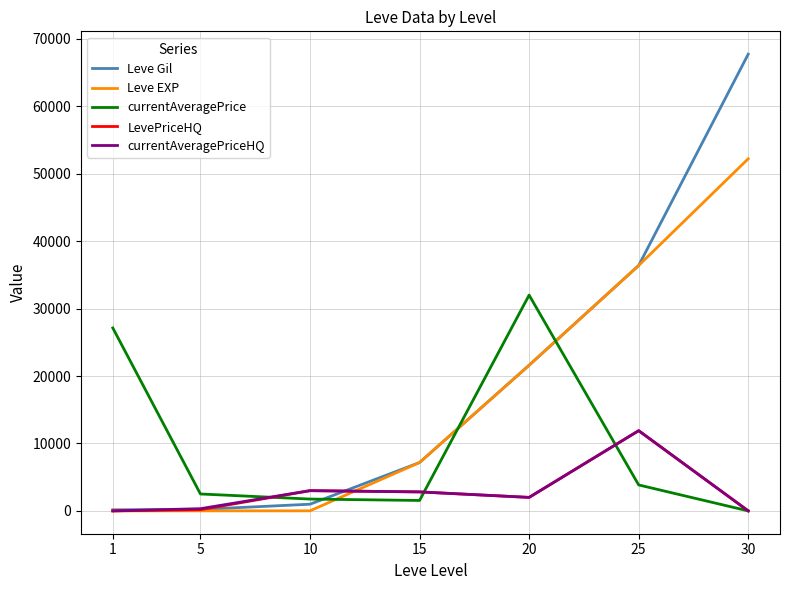

Between 20 and 25, which series saw the biggest shift?

currentAveragePrice